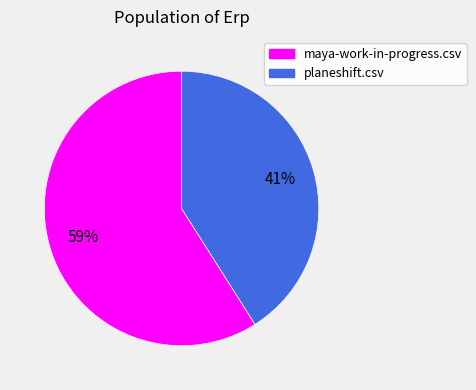

What is the largest slice in the pie chart?

maya-work-in-progress.csv